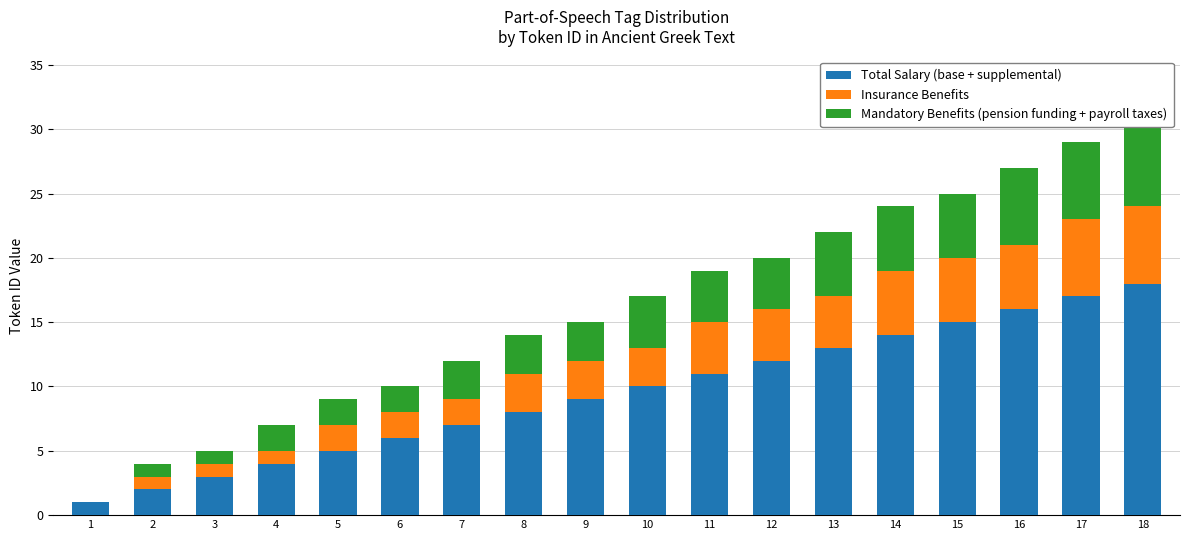

Is the value of Insurance Benefits at 17 greater than the value of Mandatory Benefits (pension funding + payroll taxes) at 12?

Yes